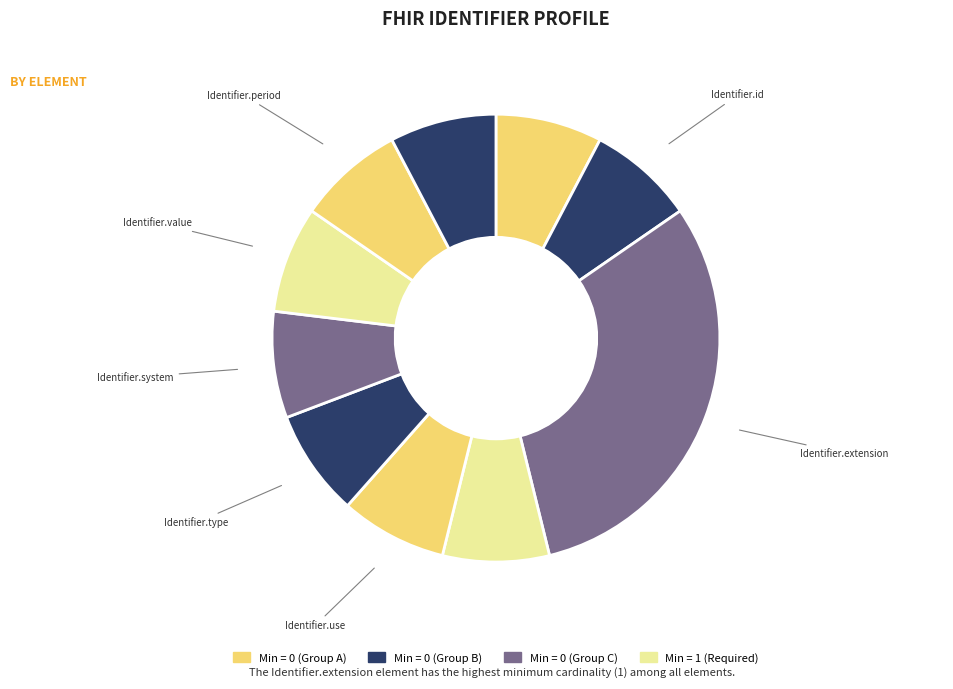

How many slices are in this pie chart?

10